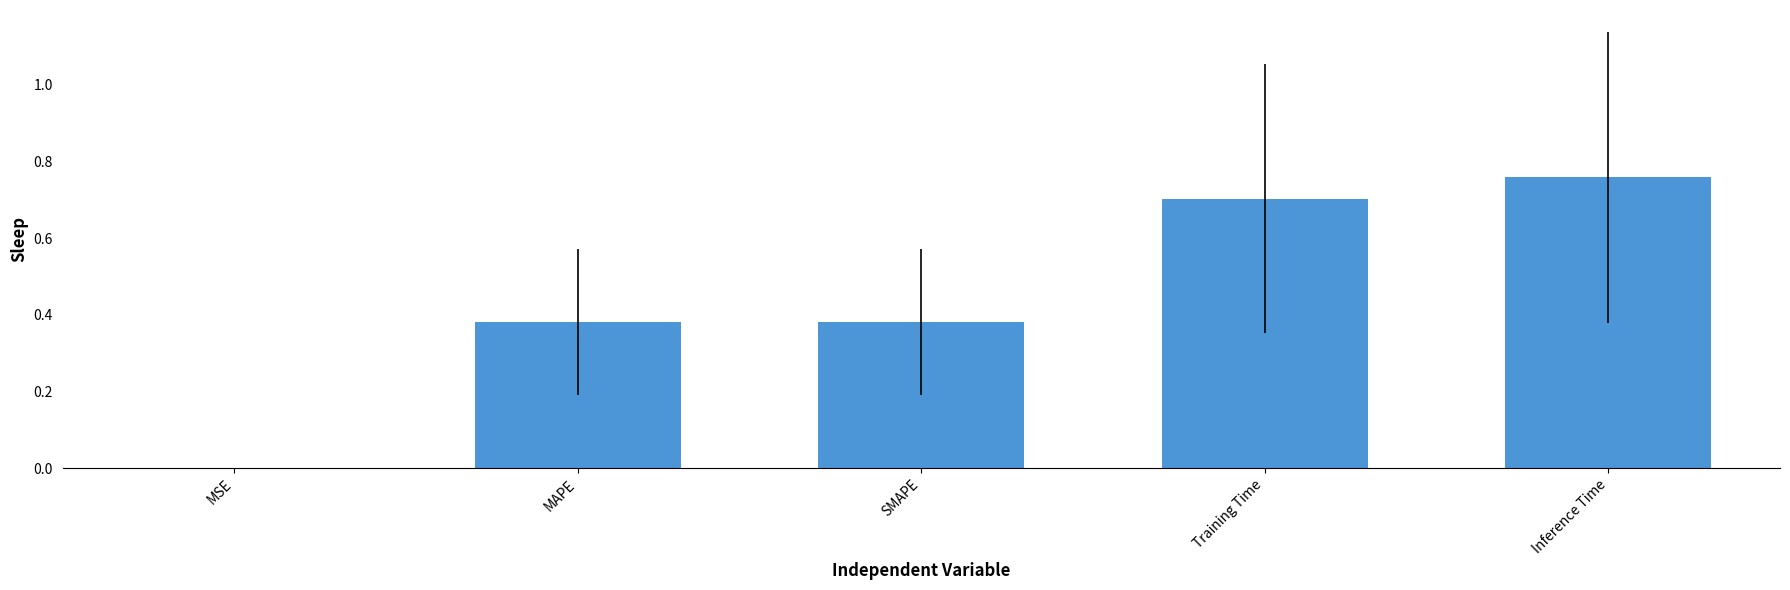

Which label corresponds to the largest value in the chart?

Inference Time